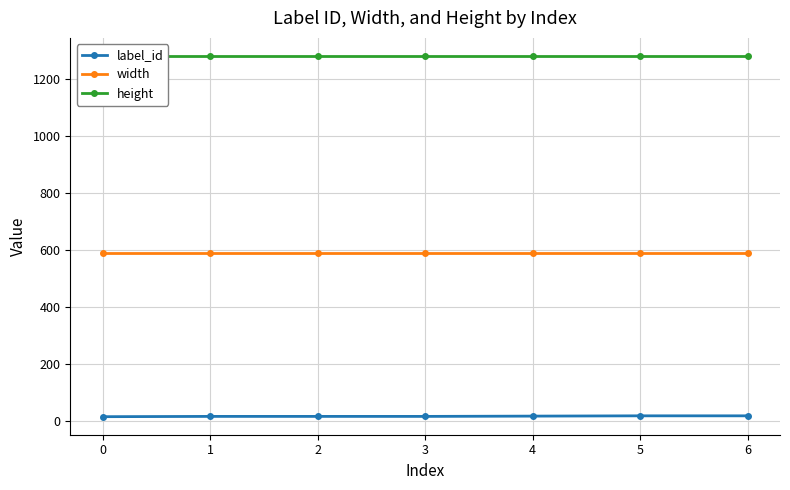

What is the lowest value of the width series?

590